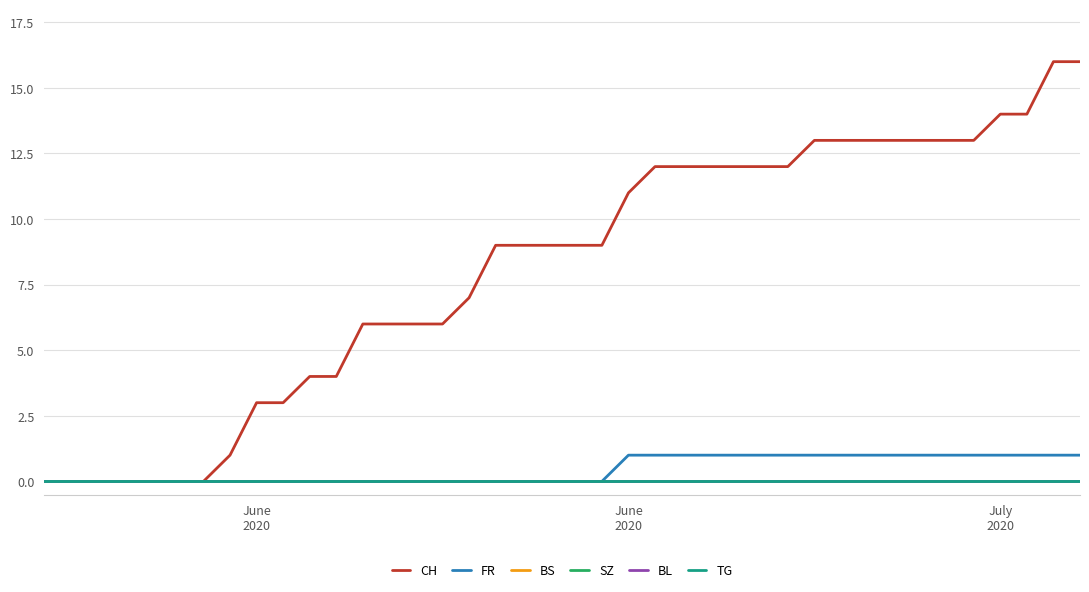

True or false: BL and FR intersect in this chart.

False